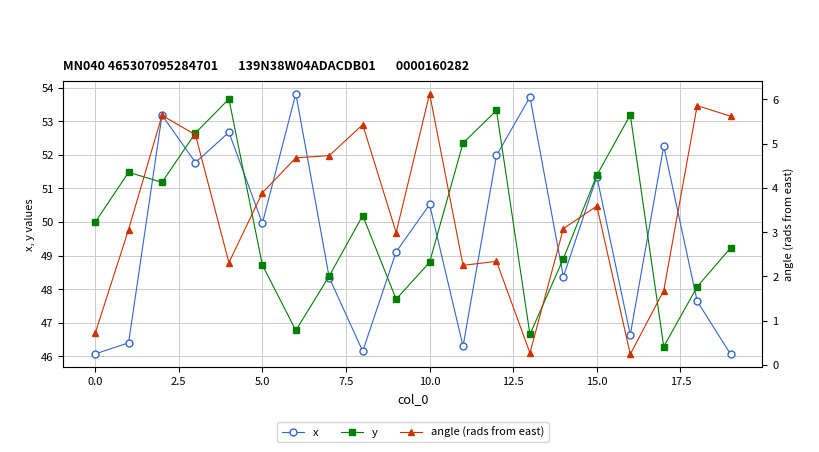

True or false: x has more than 2 points higher than both neighbors.

True